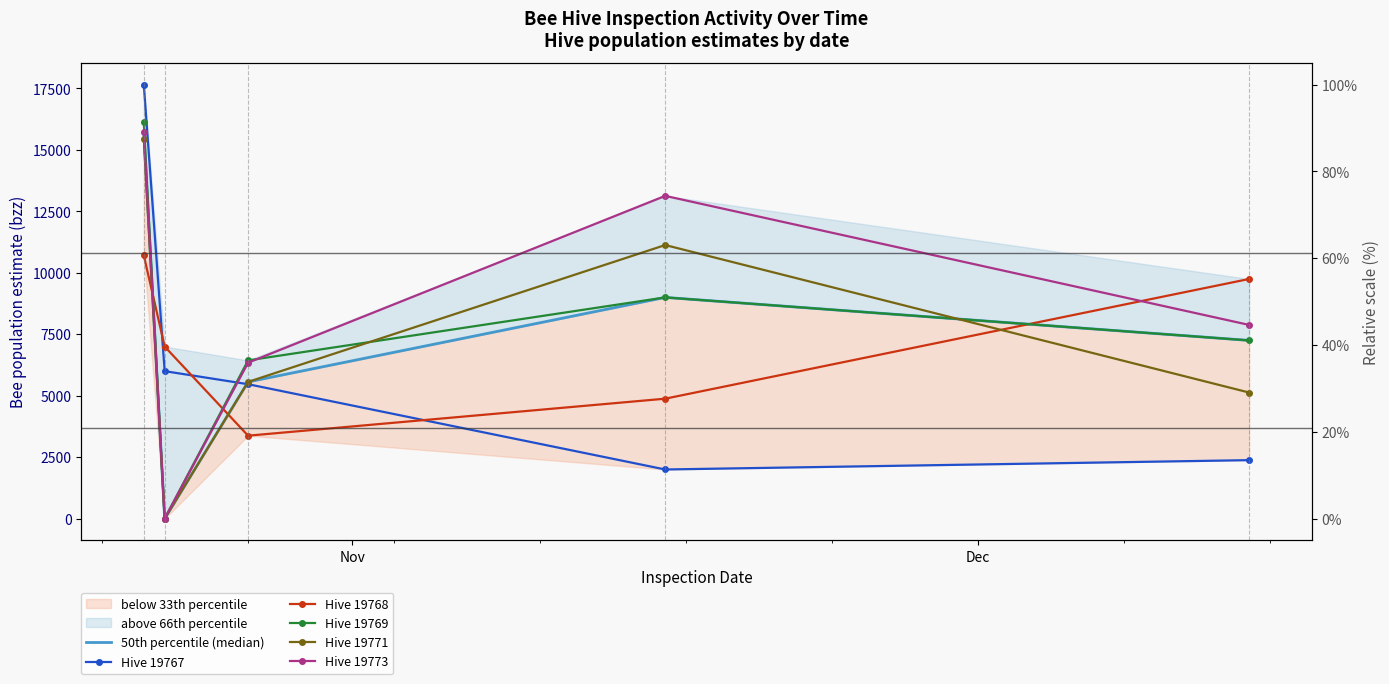

How many lines are shown in the chart?

6